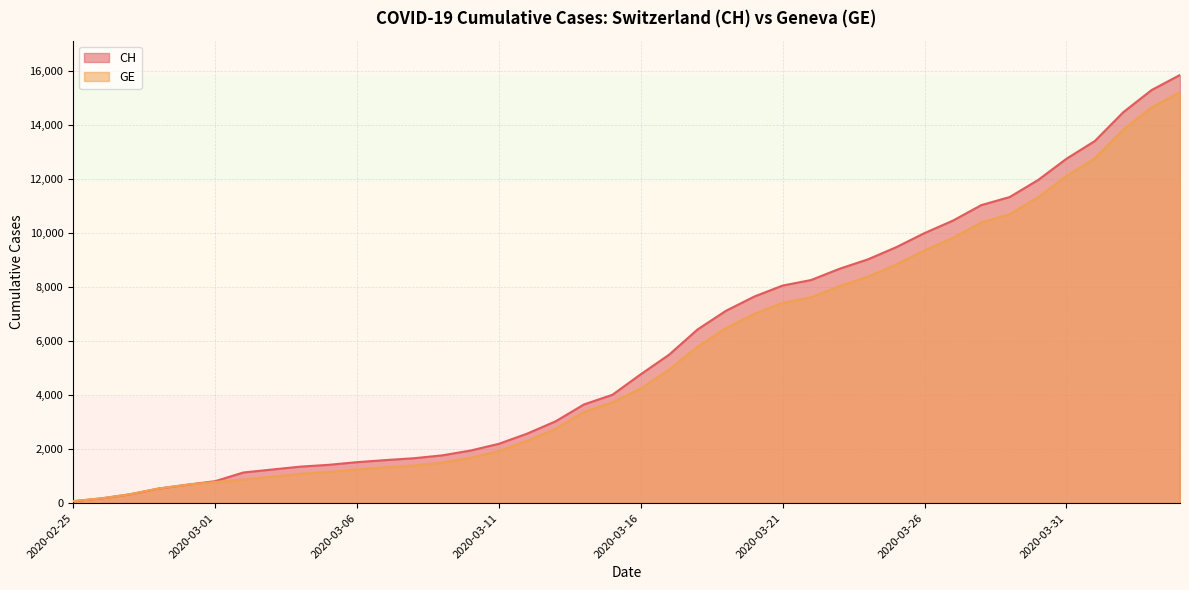

At which label does CH first exceed 4775?

2020-03-17